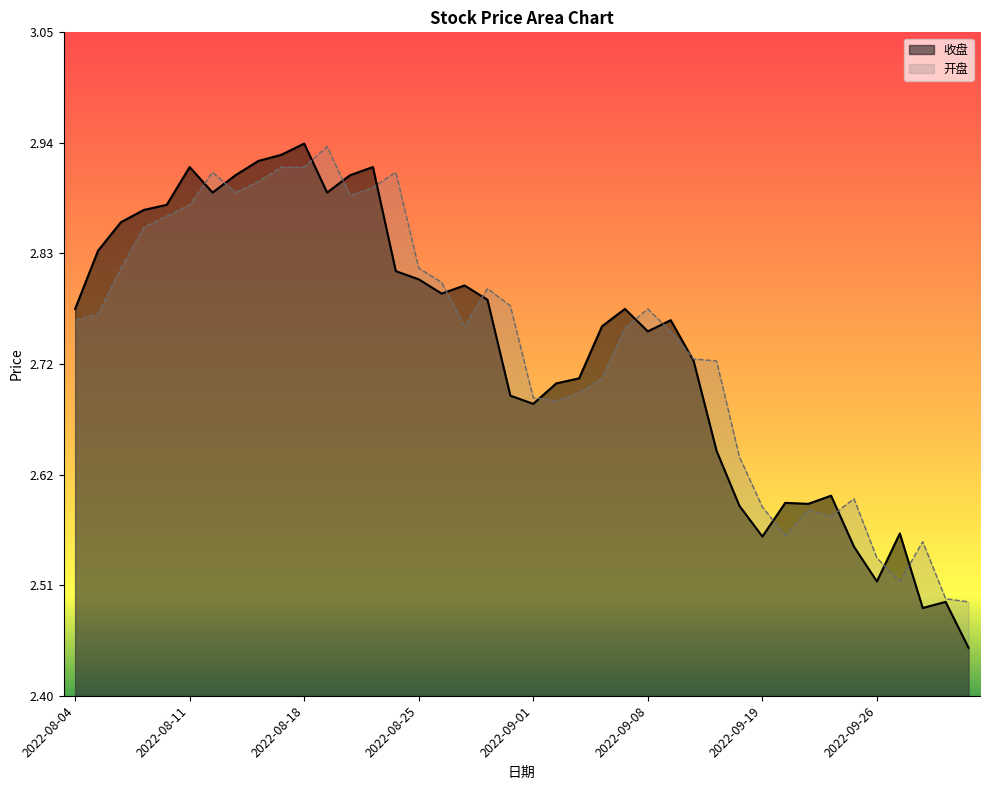

What is the label of the 9th point from the left?

2022-08-16